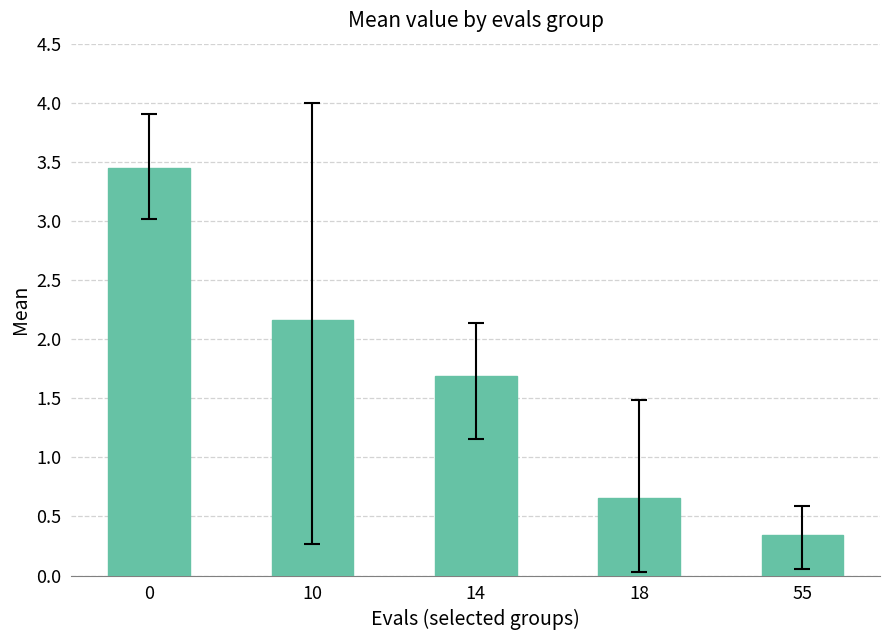

What is the change in value from 10 to 14?

-0.5